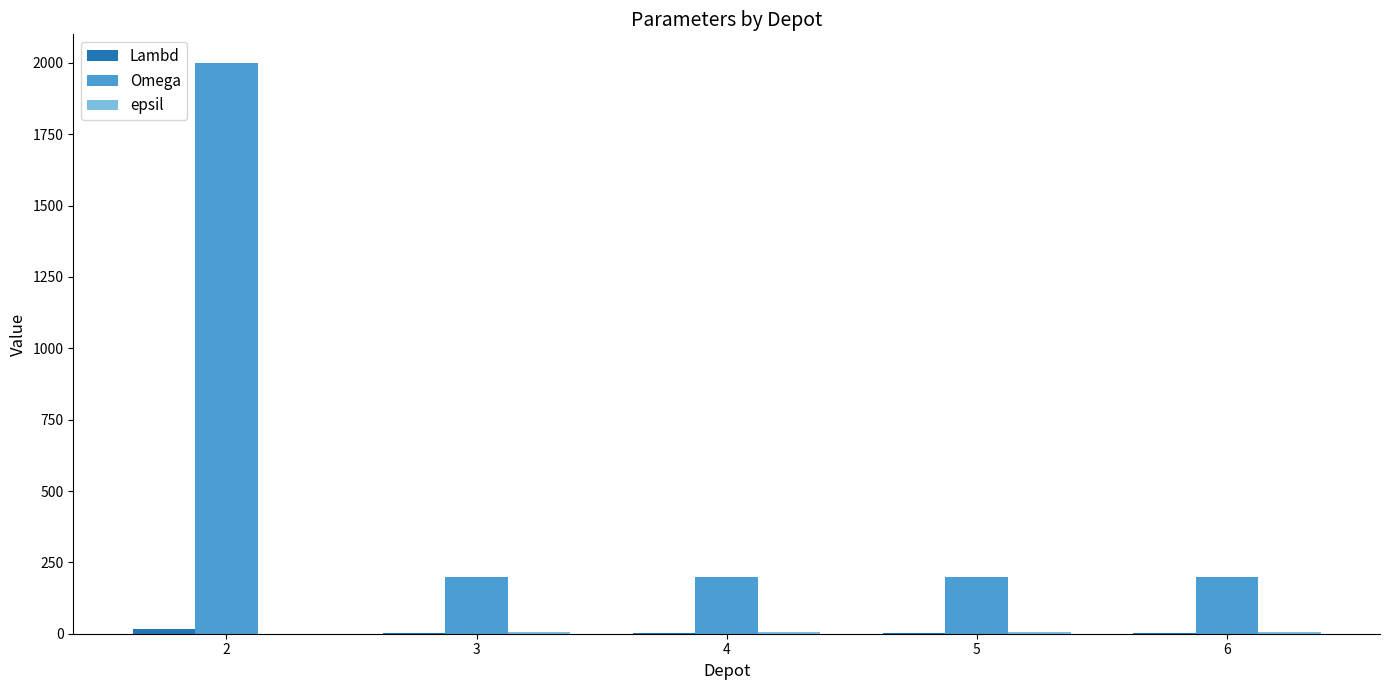

Is it true that Omega equals 200 at 4?

True